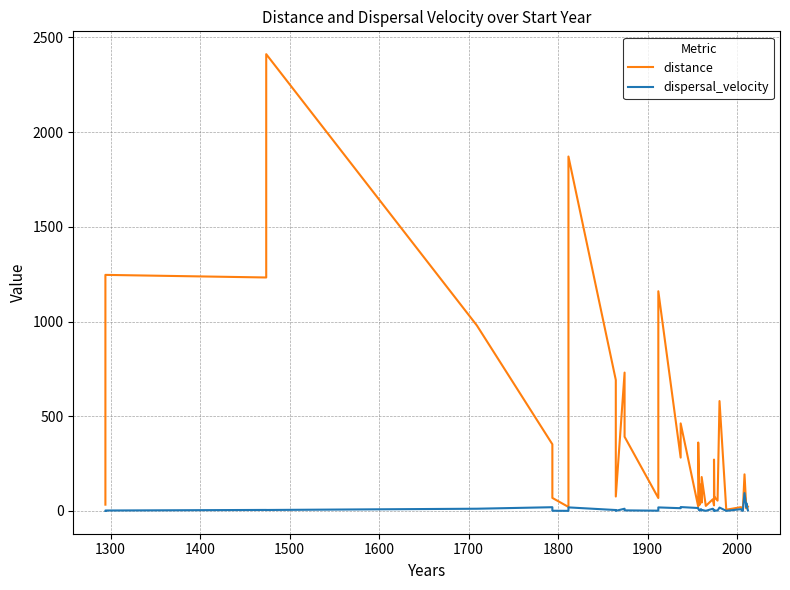

Does the chart have visible grid lines?

Yes